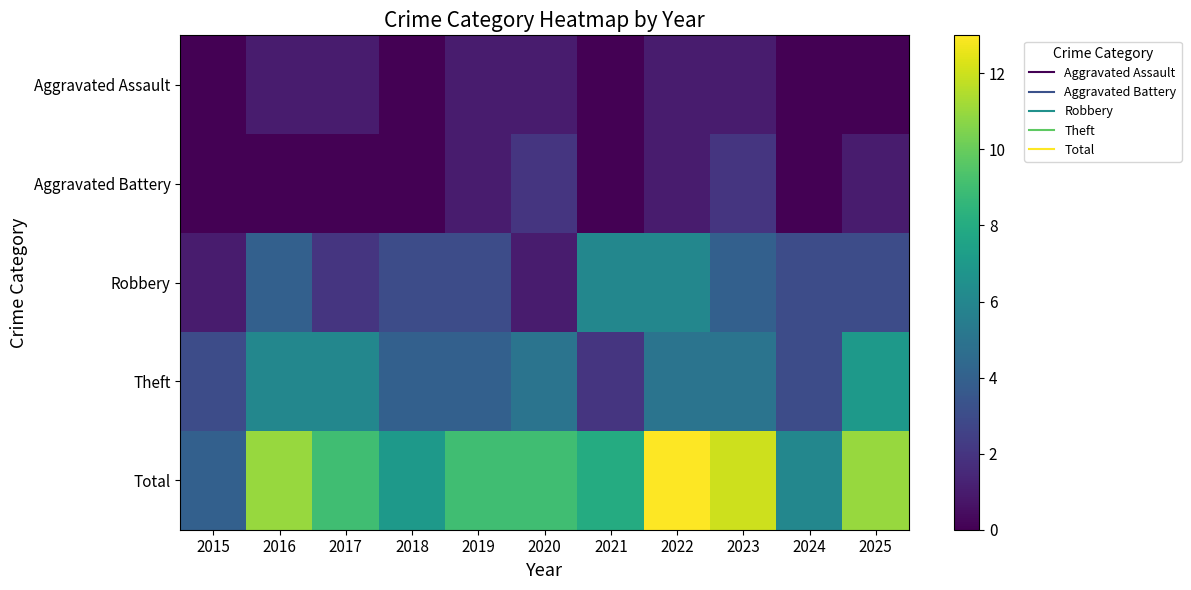

Between 2017 and 2016, which is larger?

2017